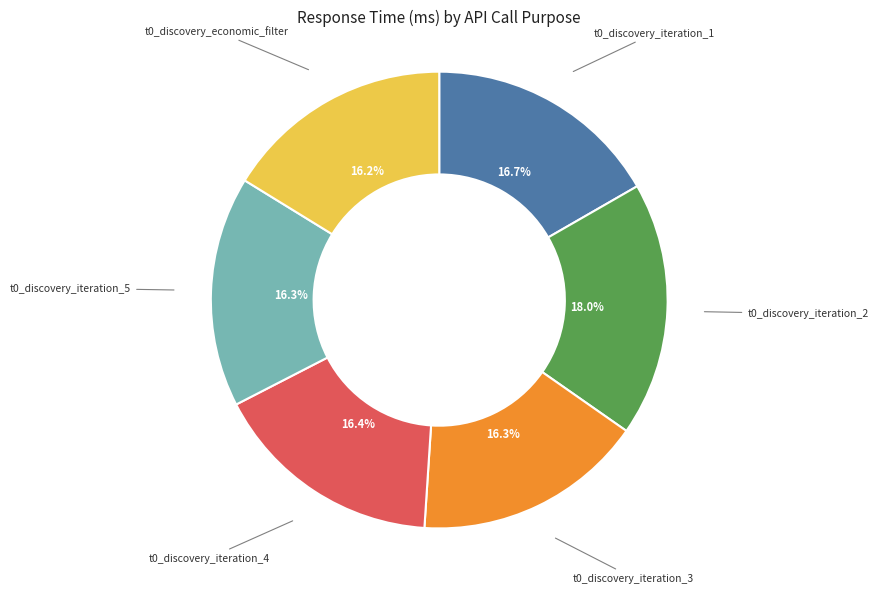

Which slice is the largest?

t0_discovery_iteration_2